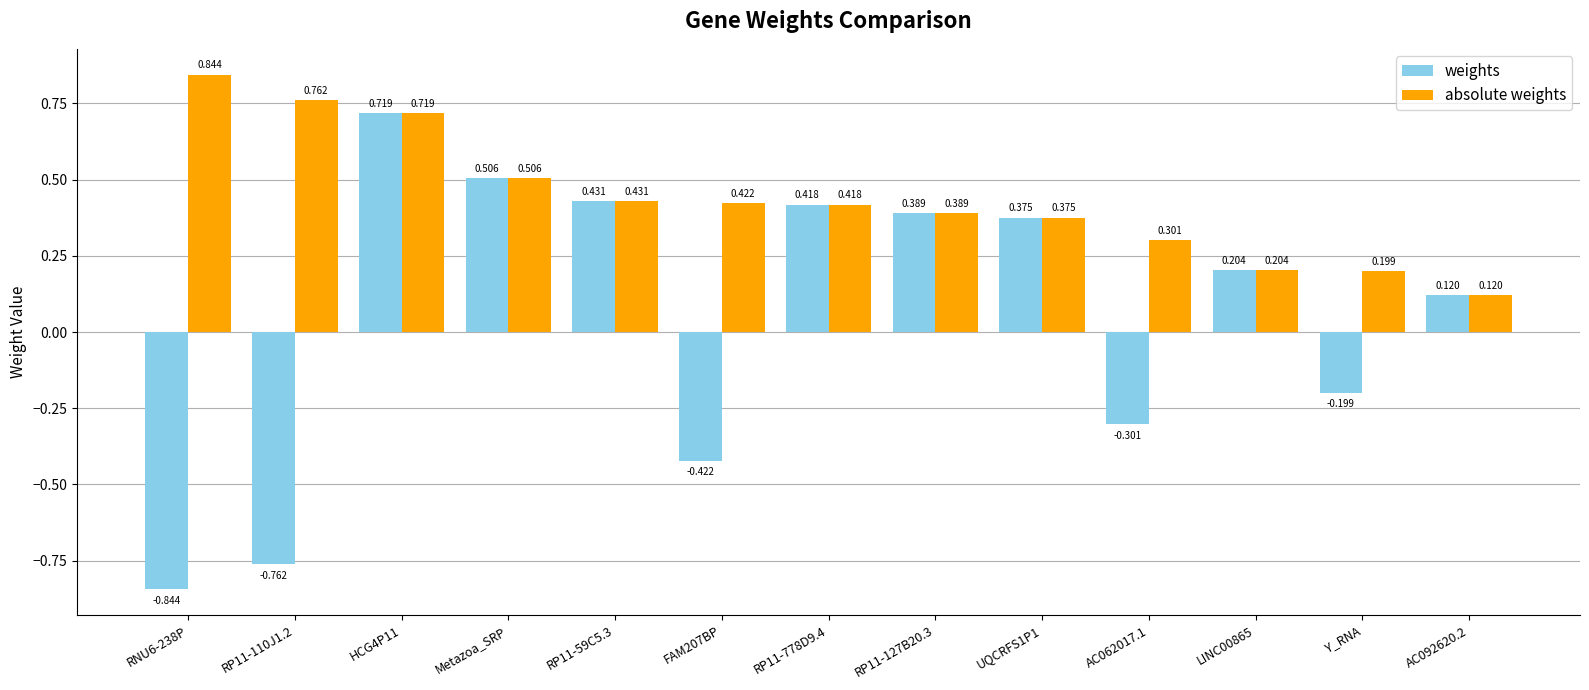

Which series has the largest total across all categories?

absolute weights